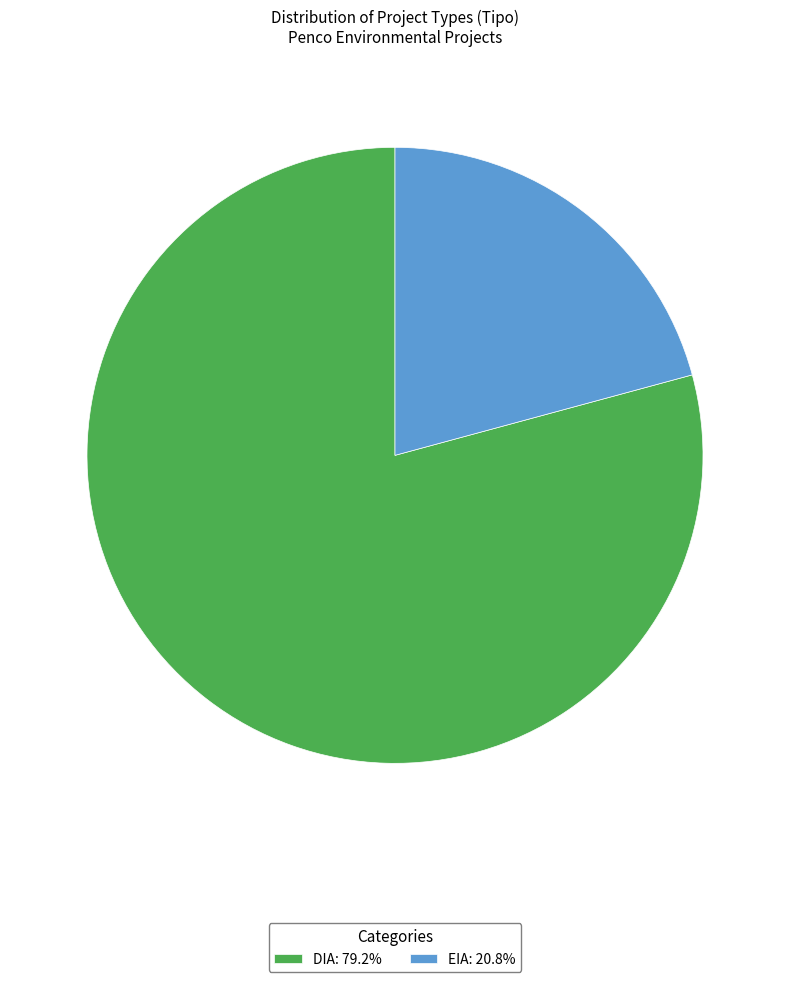

True or false: DIA accounts for 79% of the total.

True